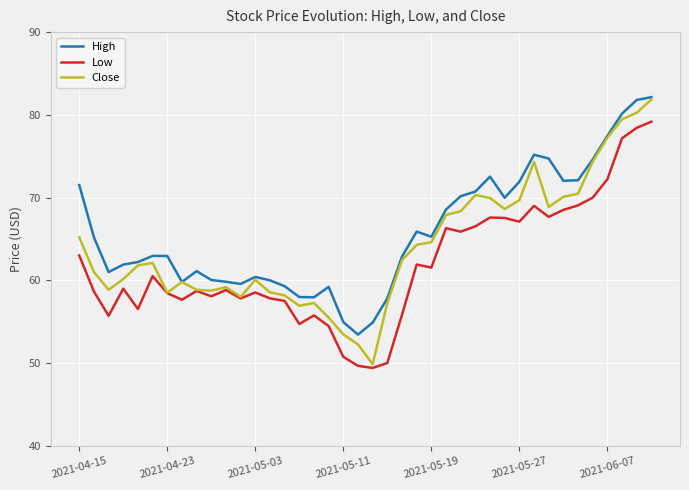

List the series in order of their overall mean, highest first.

High, Close, Low